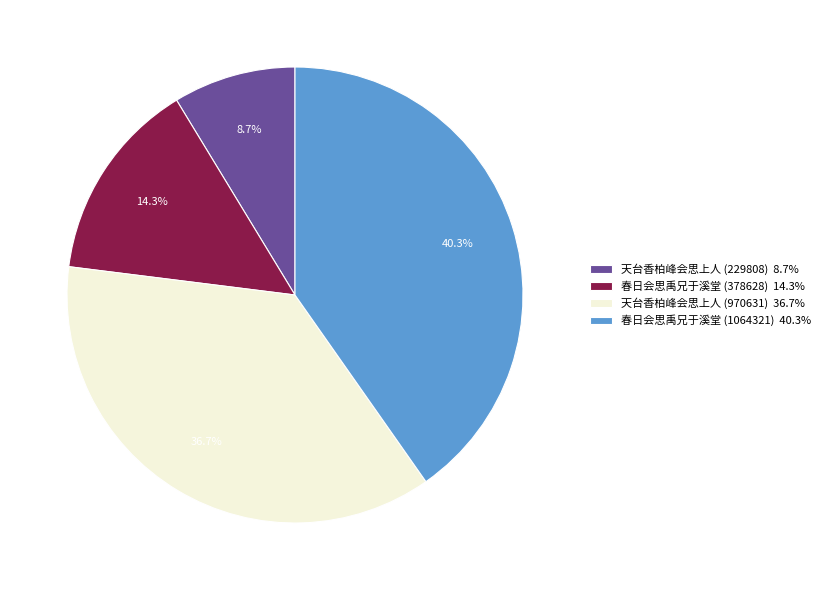

Rank the categories by value from lowest to highest.

天台香柏峰会思上人 (229808), 春日会思禹兄于溪堂 (378628), 天台香柏峰会思上人 (970631), 春日会思禹兄于溪堂 (1064321)